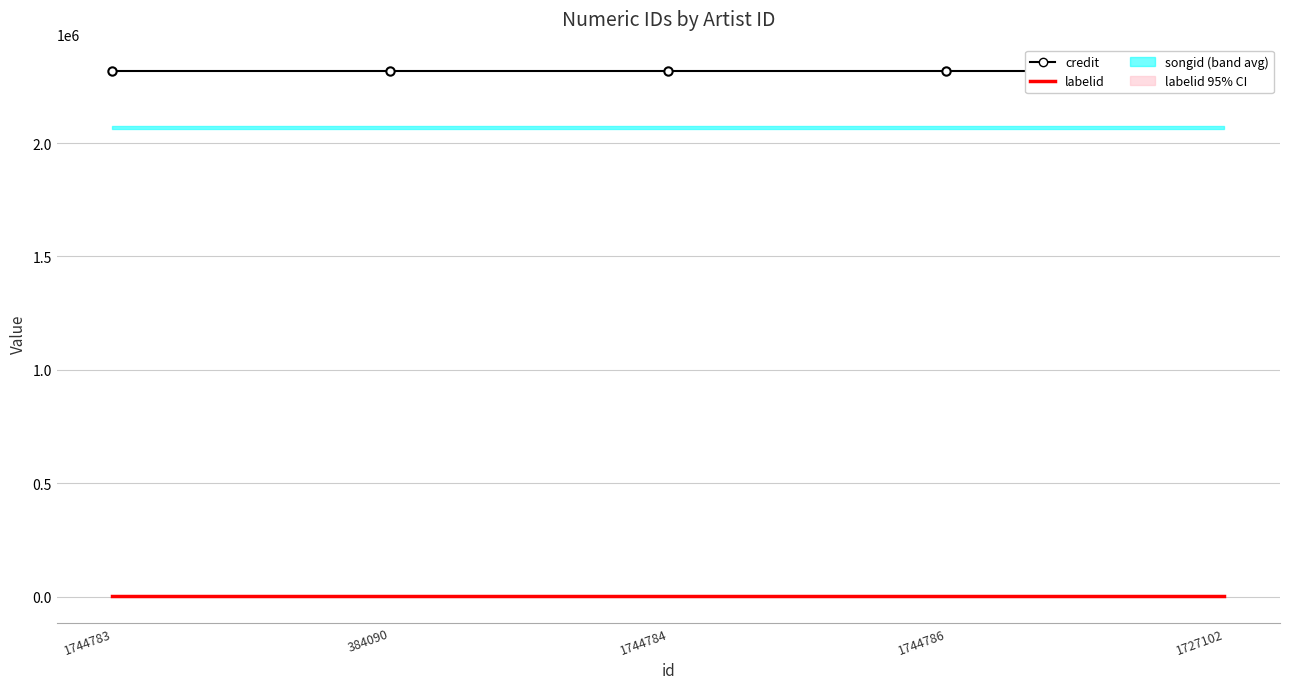

What is the total value across all series at 1727102?

2319797